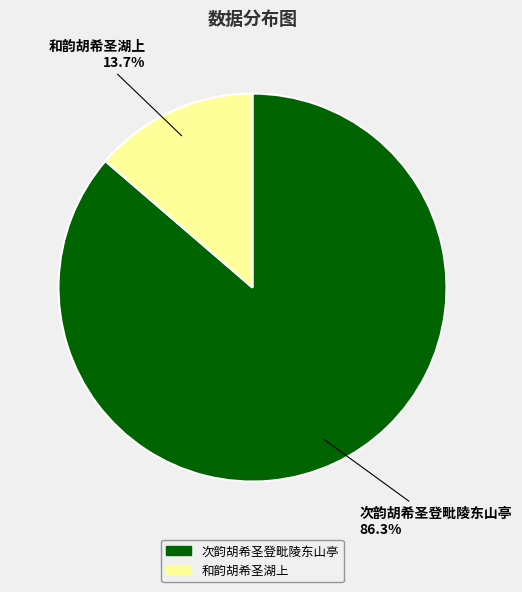

Which category accounts for the majority?

次韵胡希圣登毗陵东山亭